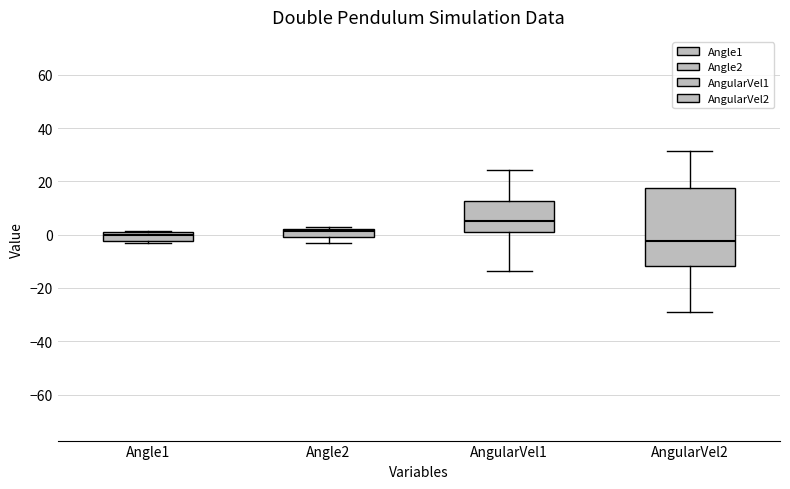

Which box is the tallest, from its lower edge to its upper edge?

AngularVel2